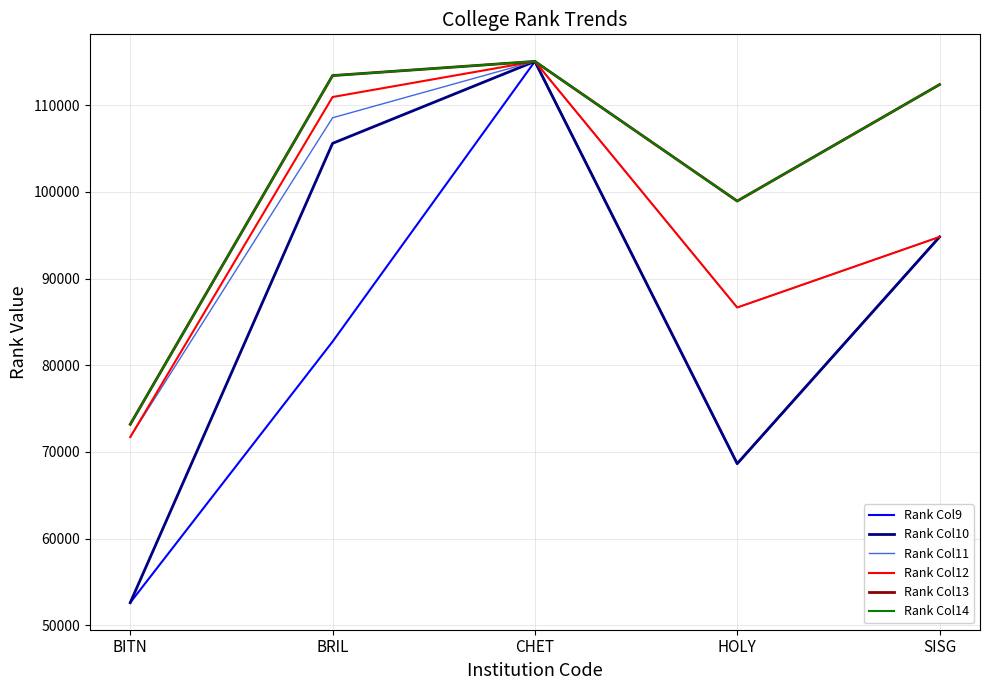

Is the value of Rank Col13 at HOLY greater than the value of Rank Col12 at BITN?

Yes